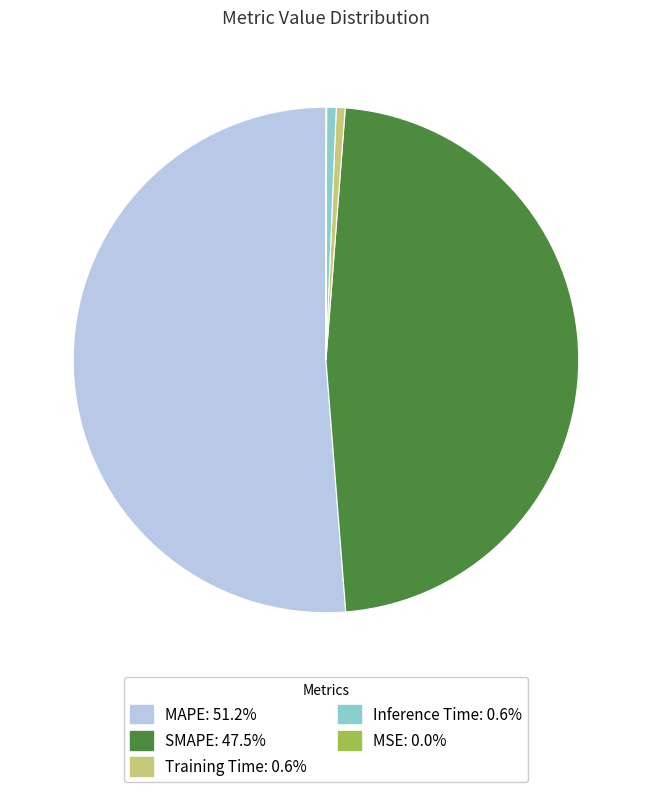

Do SMAPE: 47.5% and Training Time: 0.6% together represent more than half of the pie?

No